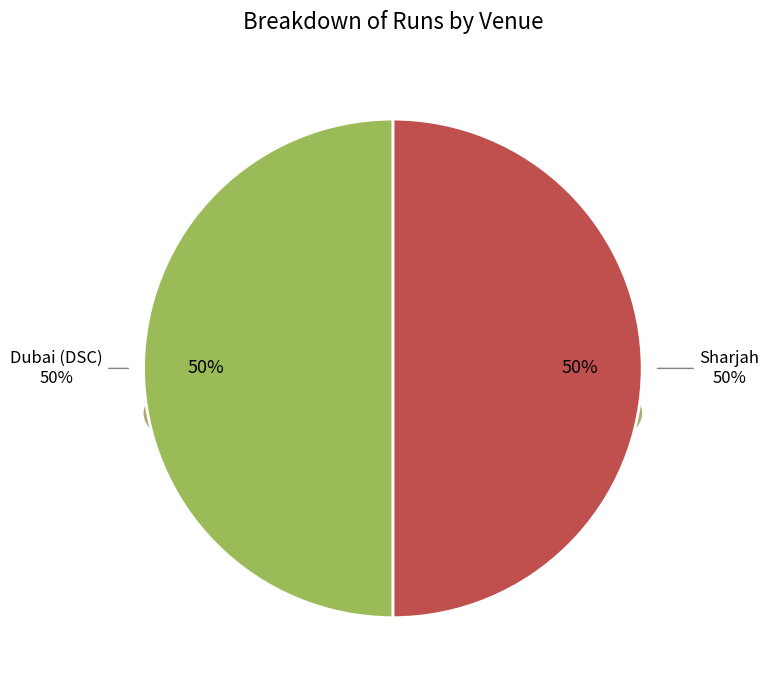

Is Abu Dhabi the majority of the pie?

No